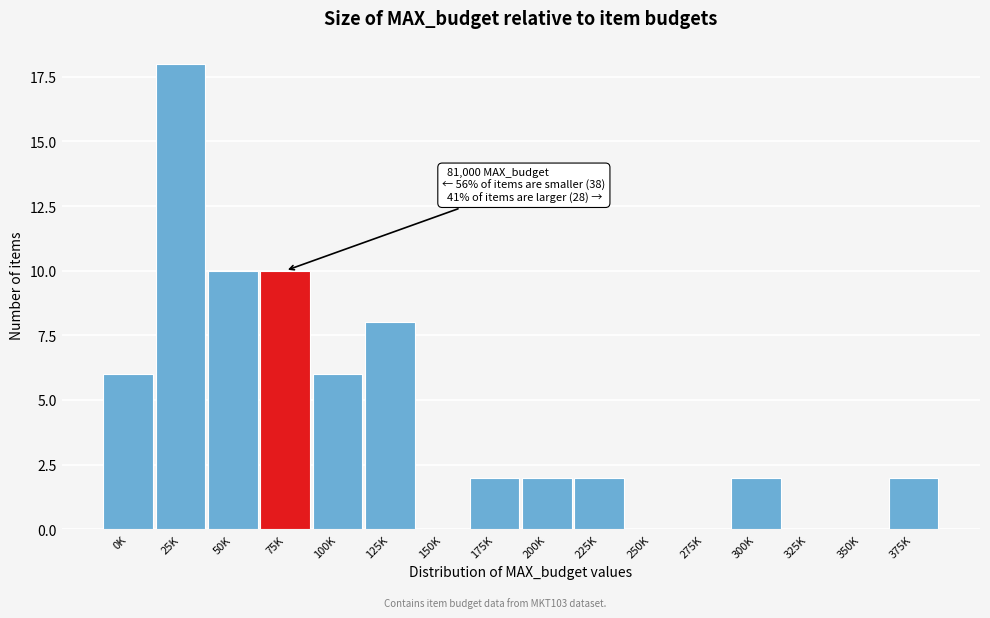

Reading right to left, extract all data points from this chart.

375K=2	350K=0	325K=0	300K=2	275K=0	250K=0	225K=2	200K=2	175K=2	150K=0	125K=8	100K=6	75K=10	50K=10	25K=18	0K=6